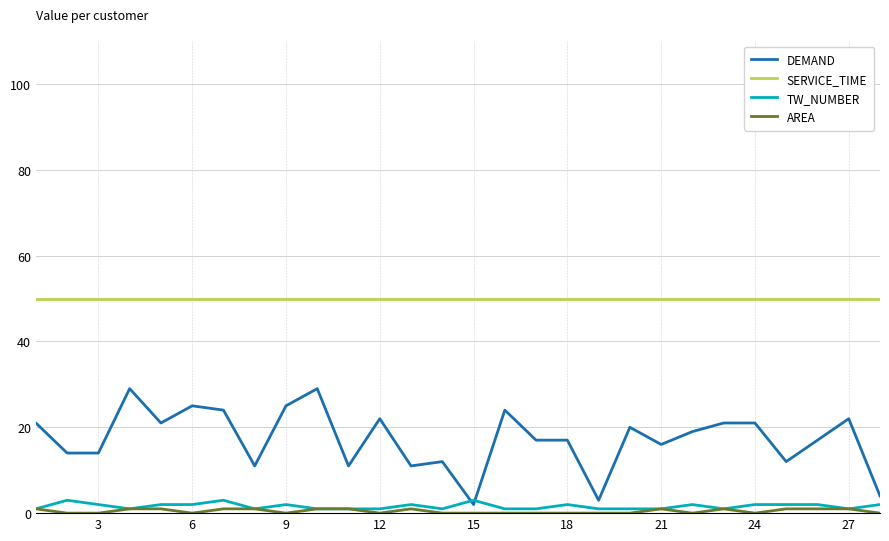

True or false: TW_NUMBER and SERVICE_TIME intersect in this chart.

False